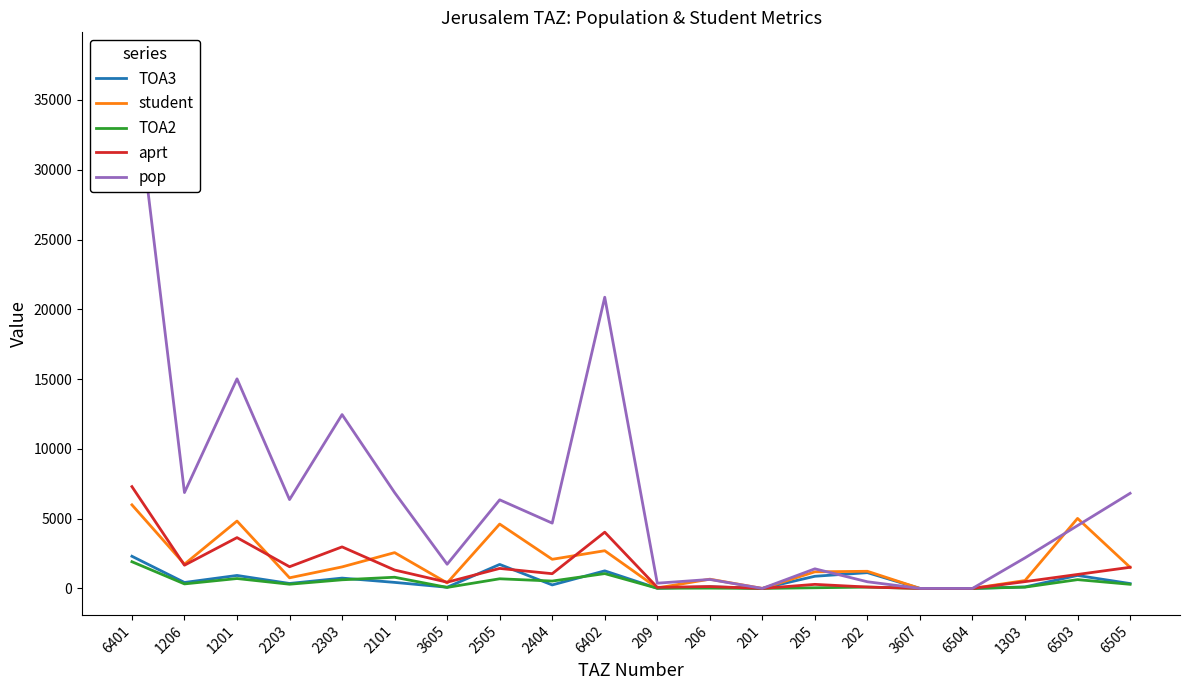

Between 206 and 2303, which is larger?

2303